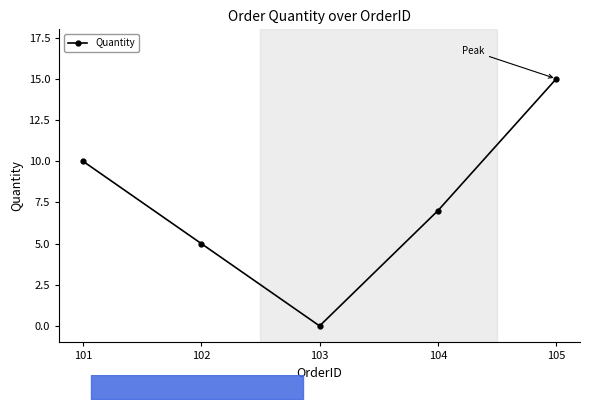

Reading left to right, list all the values displayed in this chart.

10	5	0	7	15